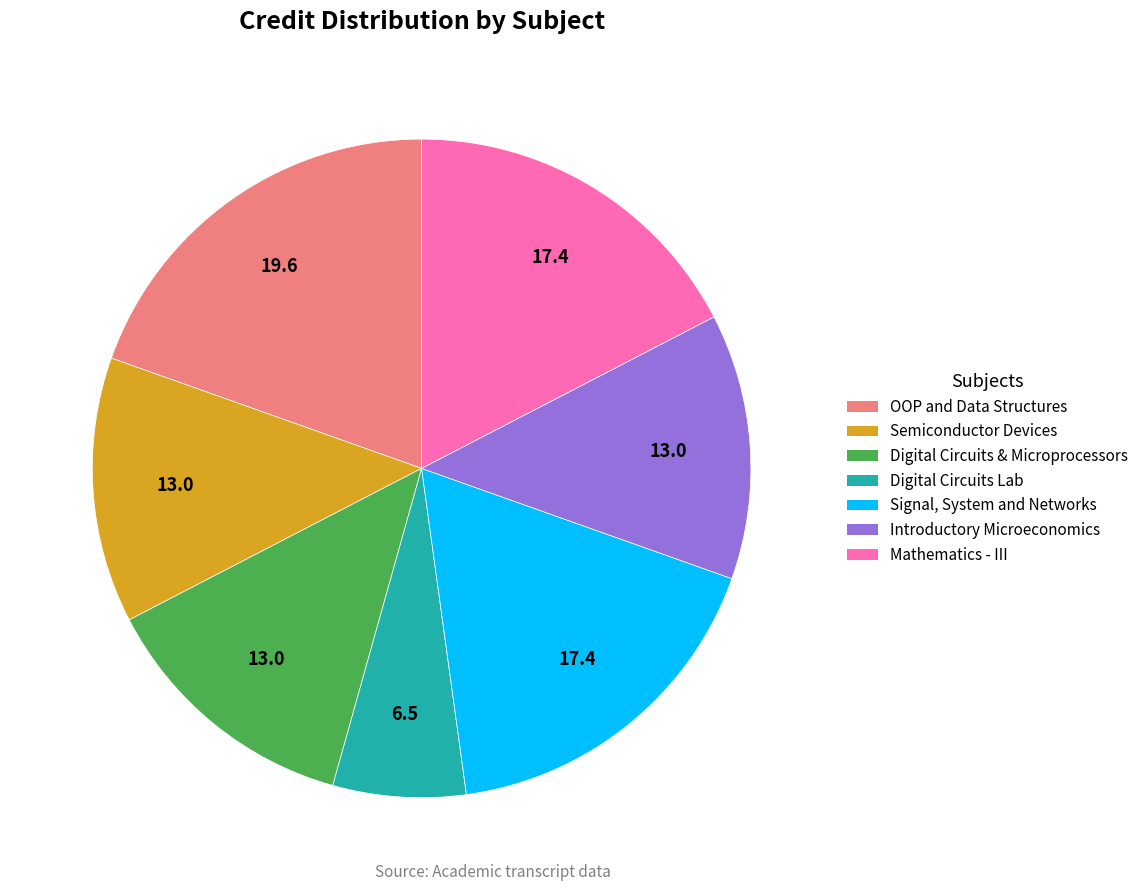

Does any single category account for the majority?

No